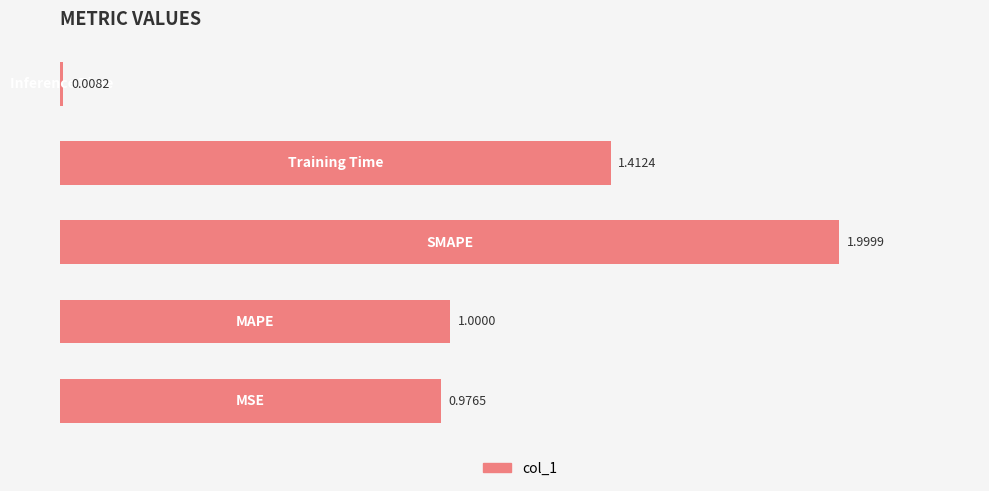

What is the difference between the maximum and second lowest values?

1.0